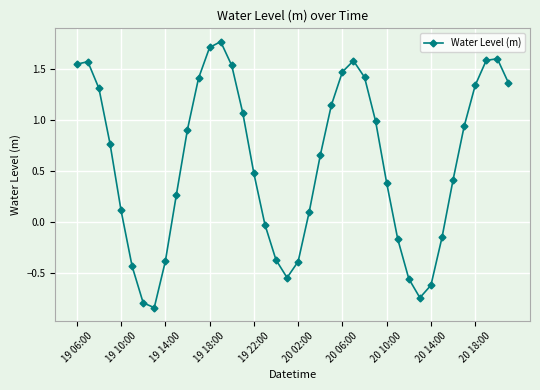

How many interior local valleys (lower than both neighbors) does the data have?

3